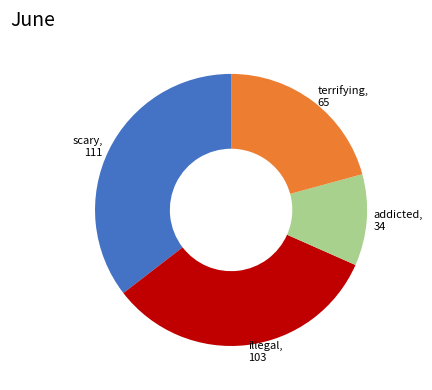

Does scary, 111 represent more than half of the total?

No